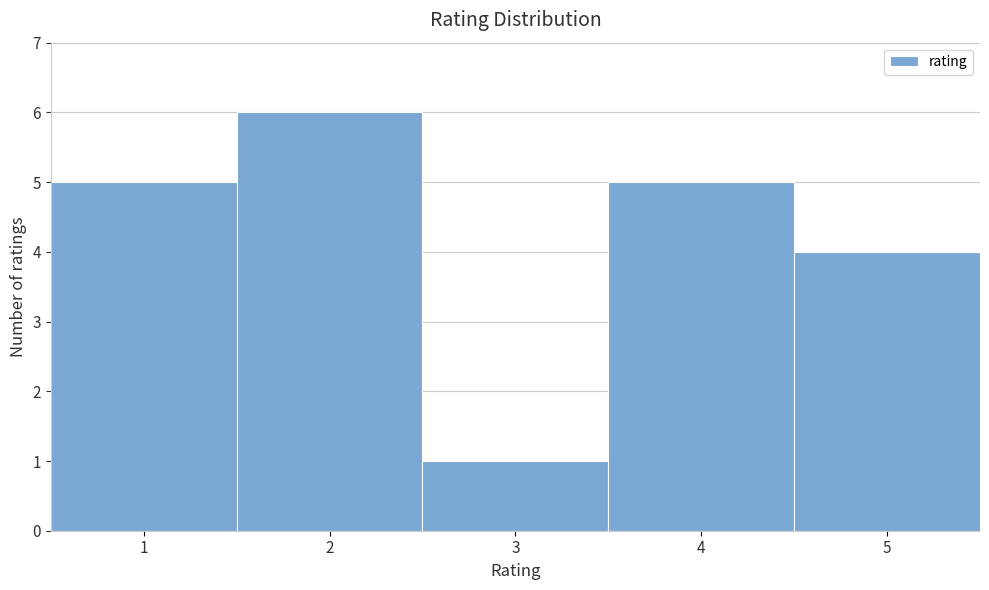

Reading right to left, list all the values displayed in this chart.

4	5	1	6	5